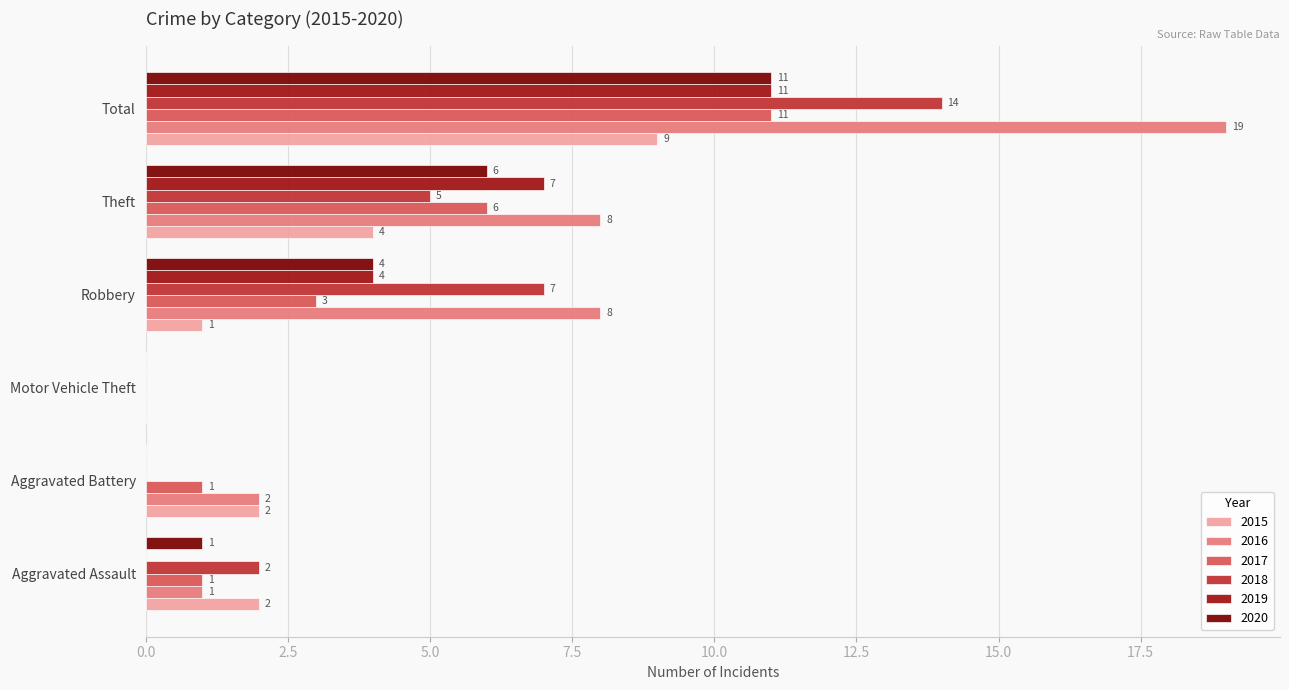

What are all the series names shown in the legend?

2015, 2016, 2017, 2018, 2019, 2020